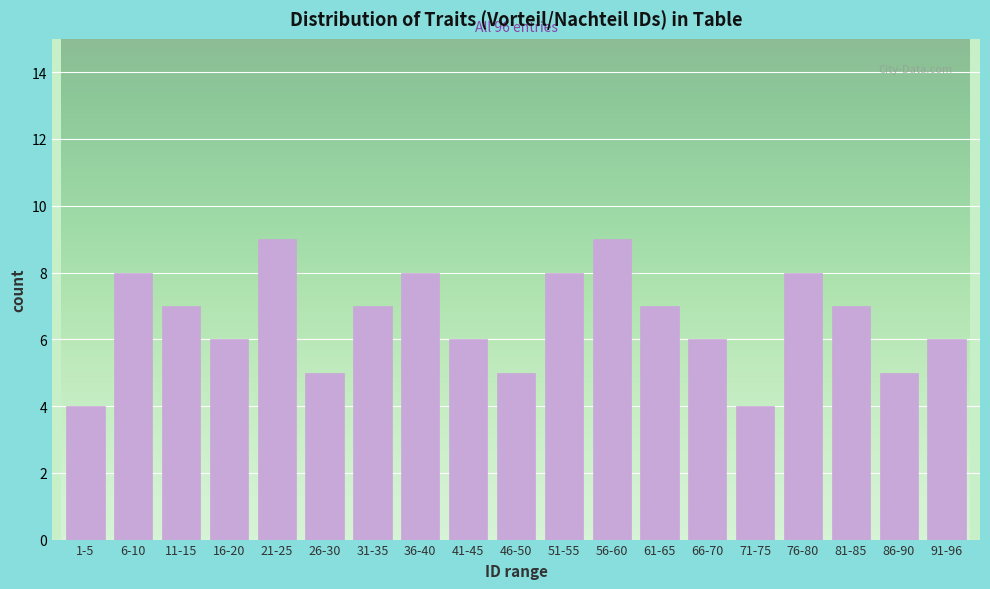

Reading left to right, list all the values displayed in this chart.

4	8	7	6	9	5	7	8	6	5	8	9	7	6	4	8	7	5	6